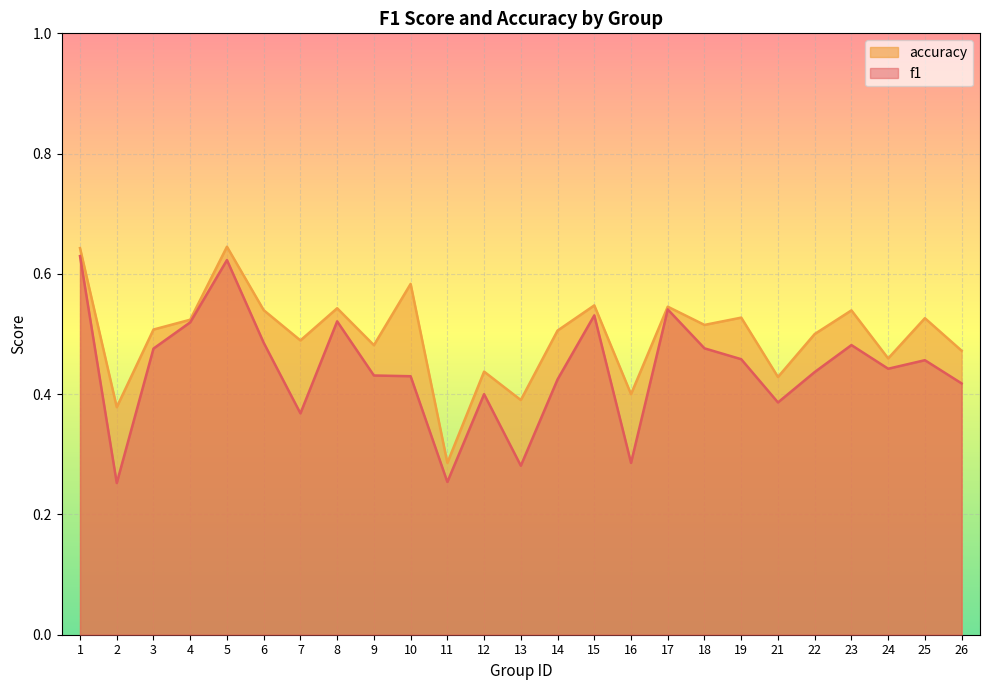

How many interior local valleys does the f1 series have?

7